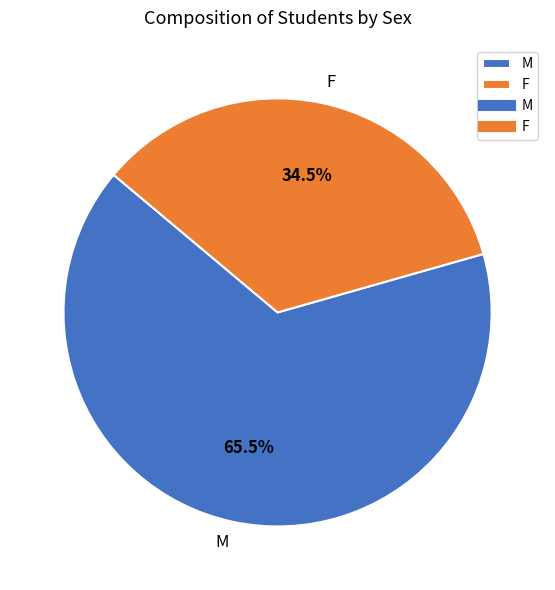

How many slices are in this pie chart?

2